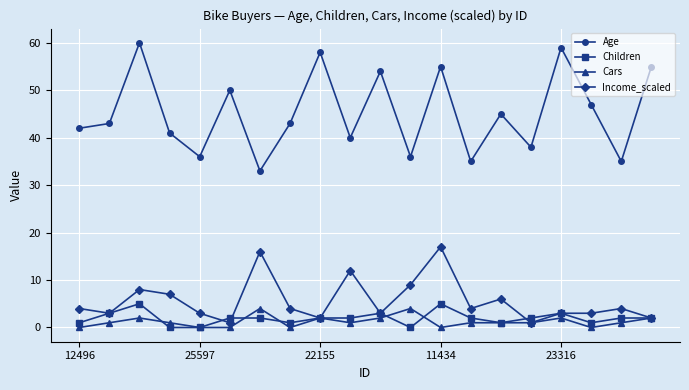

Does the chart have visible grid lines?

Yes